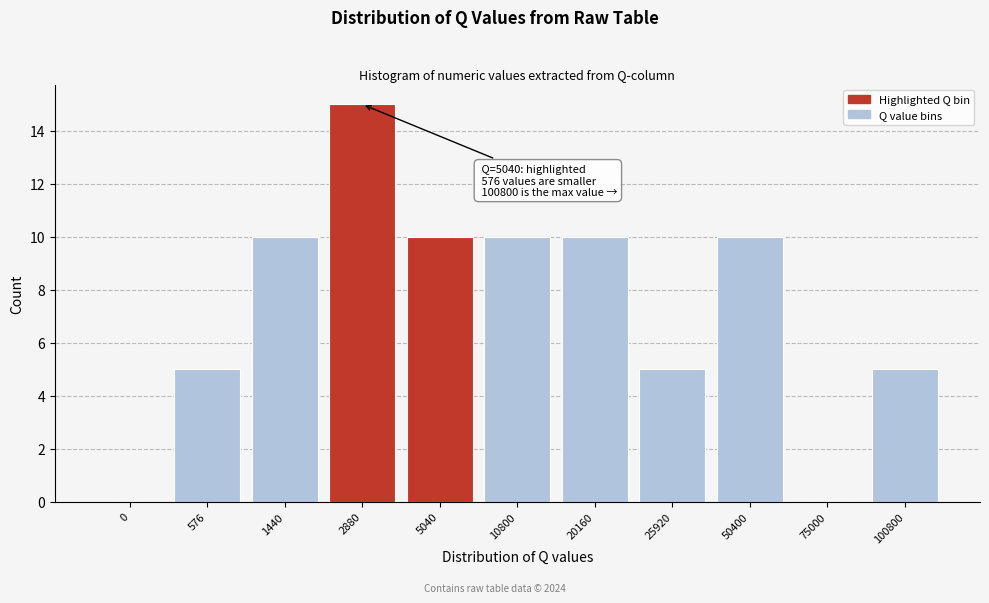

Reading right to left, what are all the values shown in this chart?

100800=5	75000=0	50400=10	25920=5	20160=10	10800=10	5040=10	2880=15	1440=10	576=5	0=0